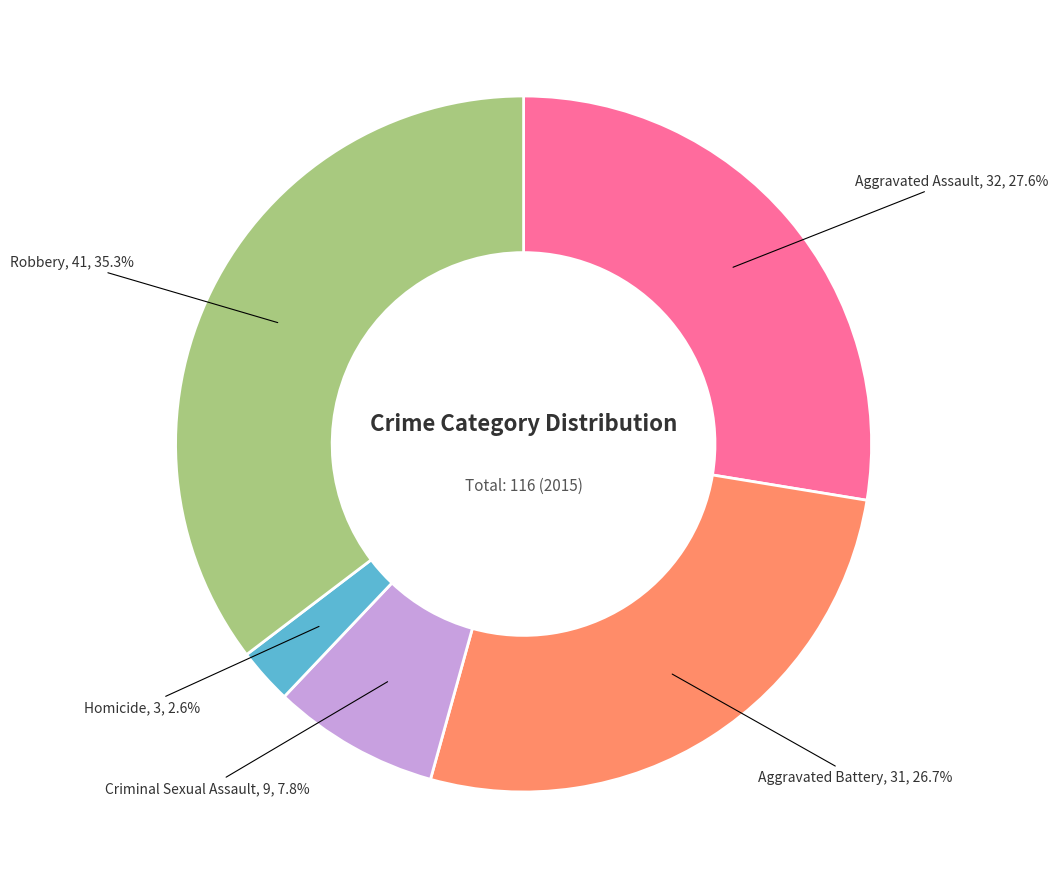

Which has a higher value, Robbery or Criminal Sexual Assault?

Robbery